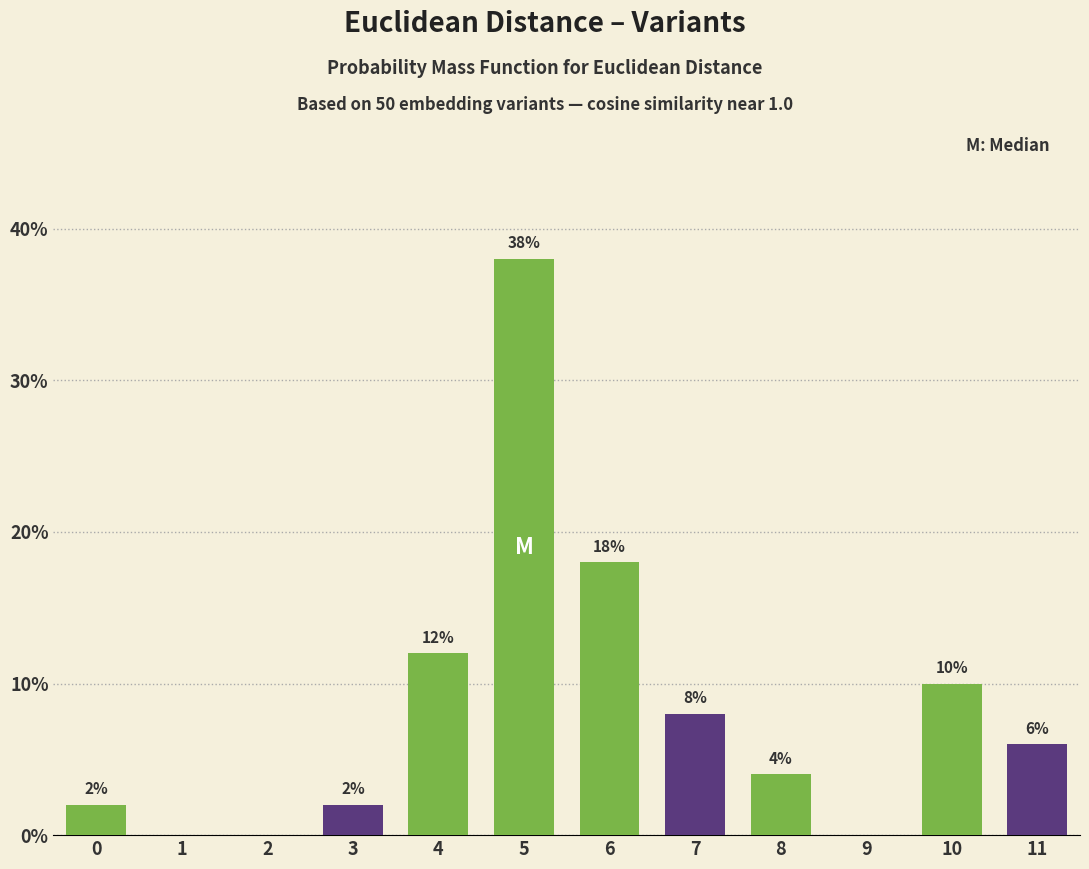

Reading right to left, list all the values displayed in this chart.

11=6	10=10	9=0	8=4	7=8	6=18	5=38	4=12	3=2	2=0	1=0	0=2